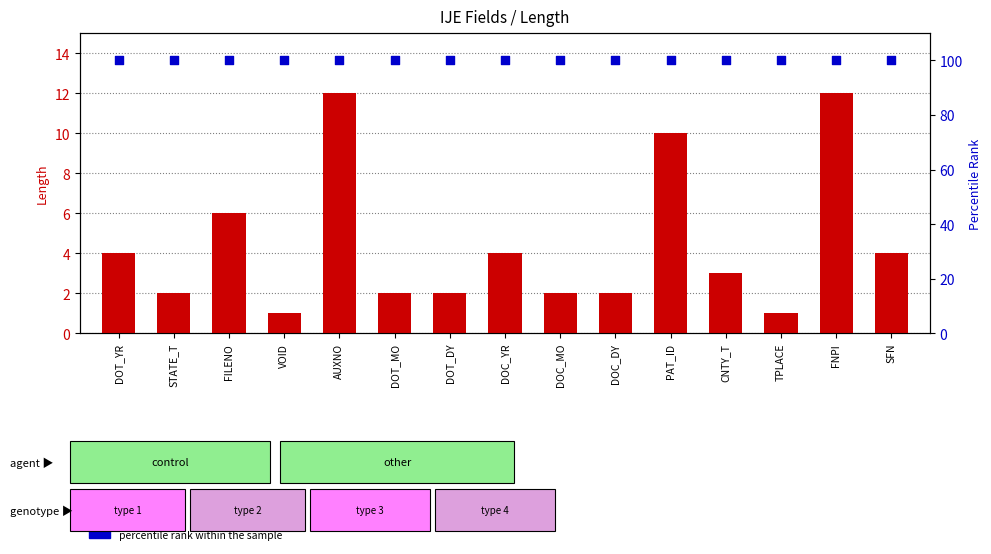

Which series contains the highest Y value?

percentile rank within the sample